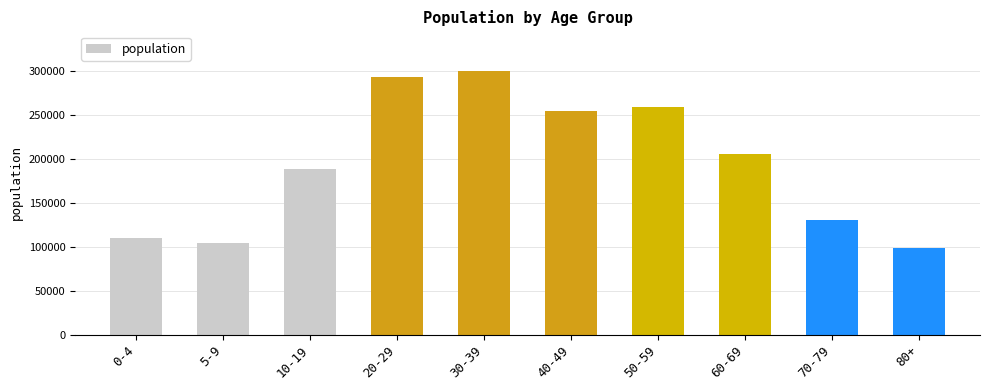

Between 70-79 and 40-49, which is larger?

40-49